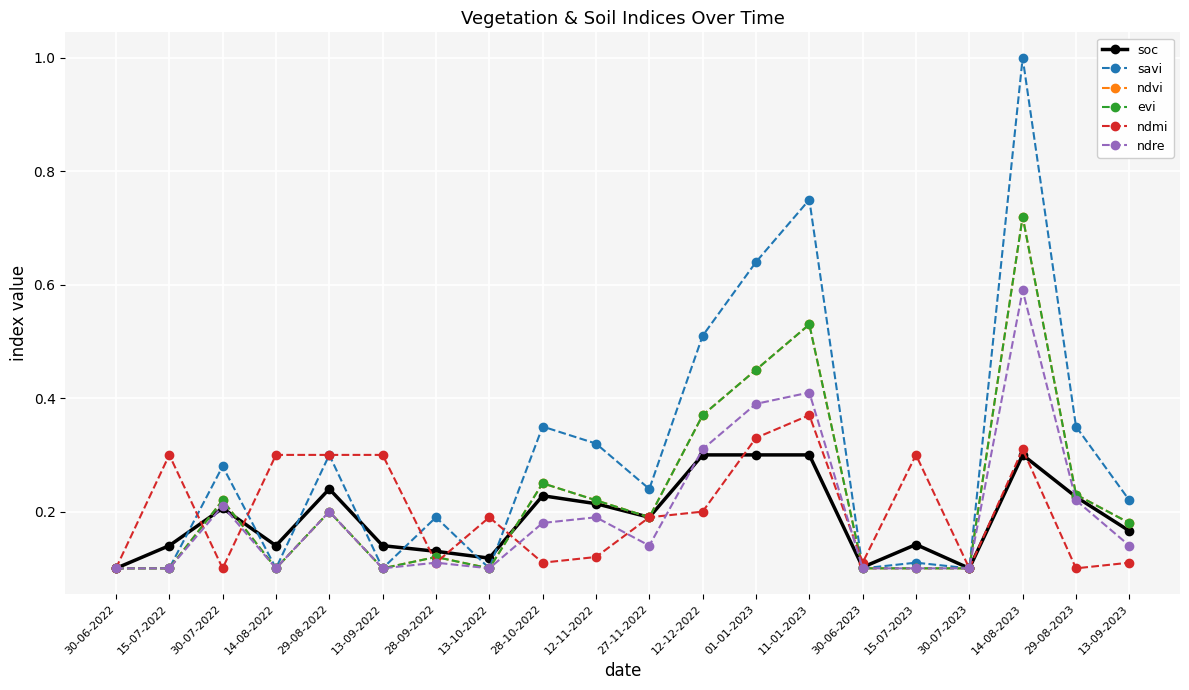

Is it true that ndmi equals 0.3 at 14-08-2023?

True